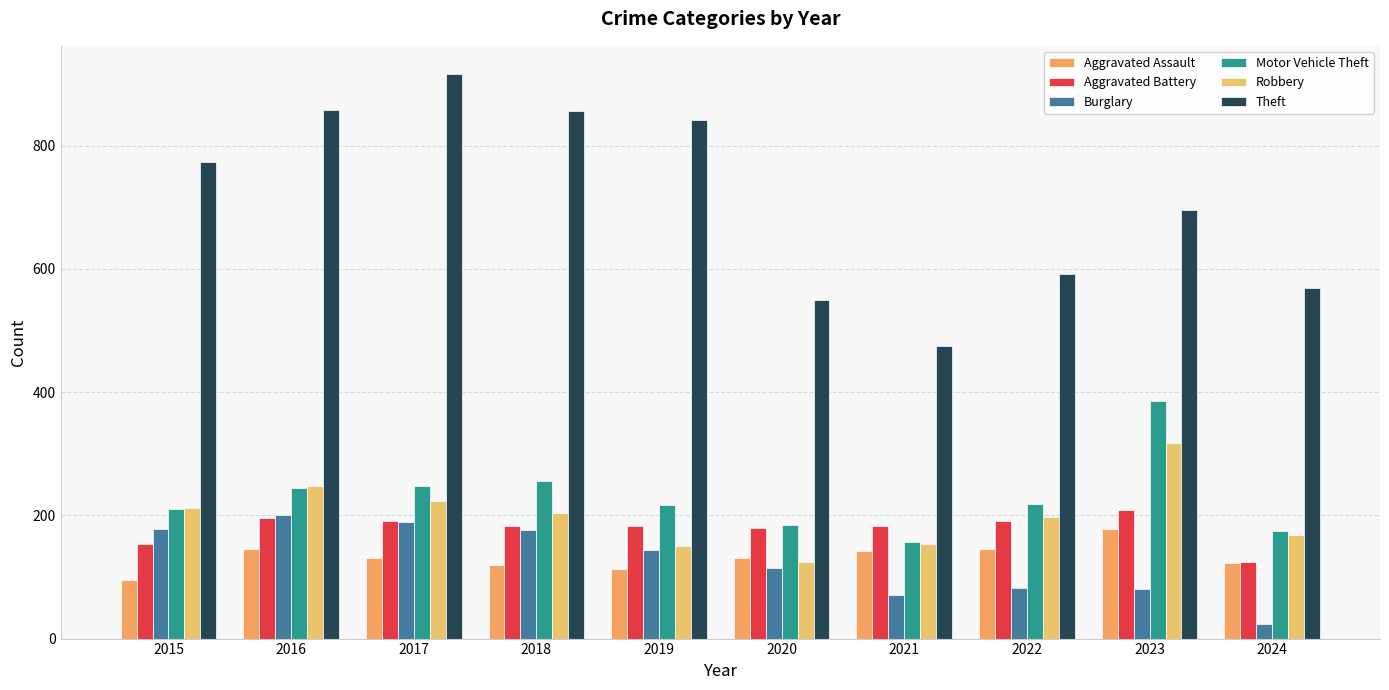

Is the value of Burglary at 2017 greater than the value of Theft at 2017?

No